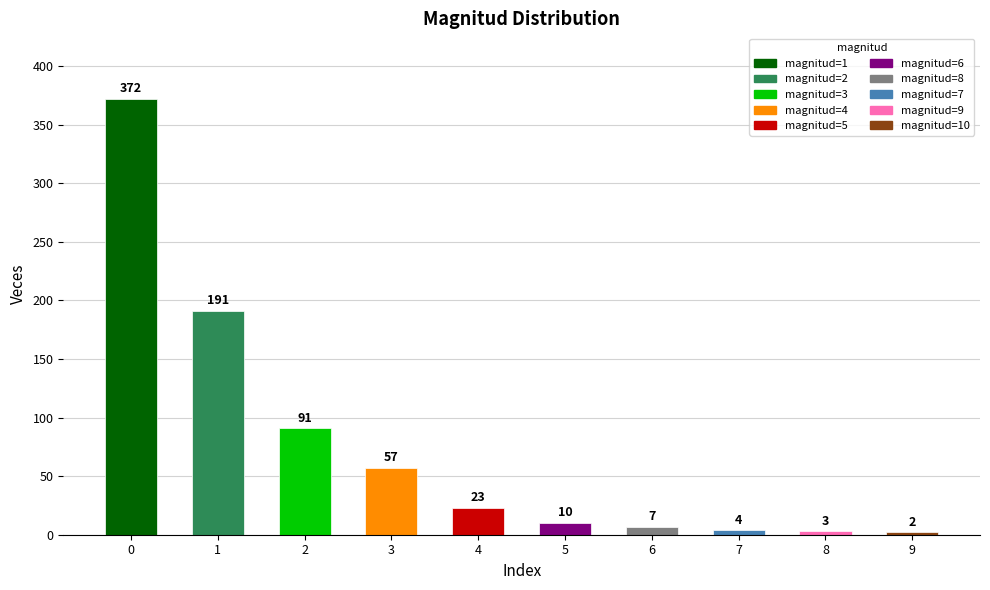

Reading right to left, list all the values displayed in this chart.

9=2	8=3	7=4	6=7	5=10	4=23	3=57	2=91	1=191	0=372